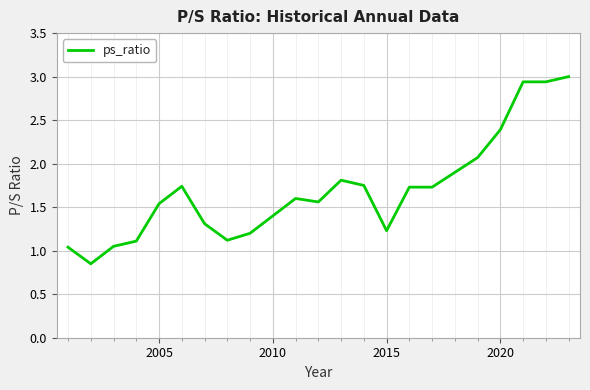

What is the maximum value shown in the chart?

3.0